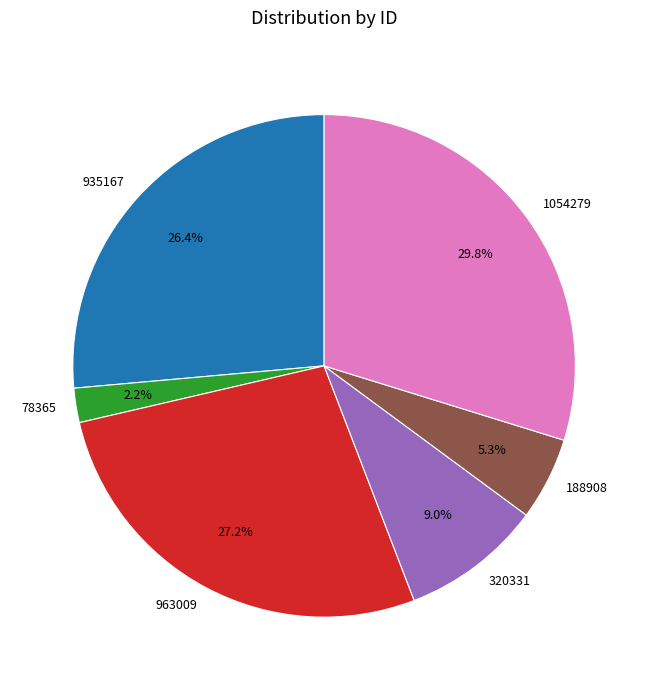

Is it true that 963009 is 19% of the pie?

False